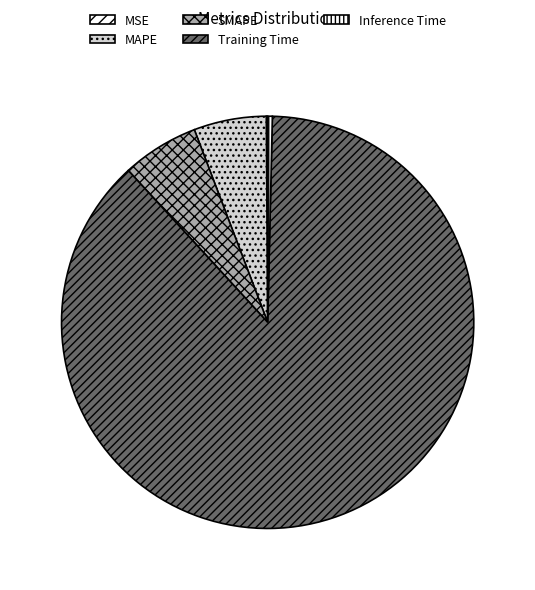

Is it true that Inference Time is 1% of the pie?

False